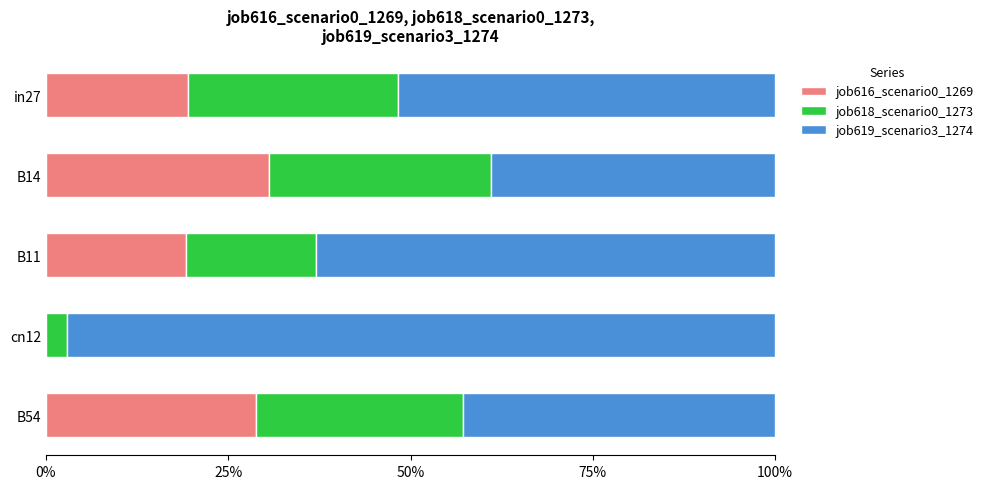

How many series are shown in this chart?

3